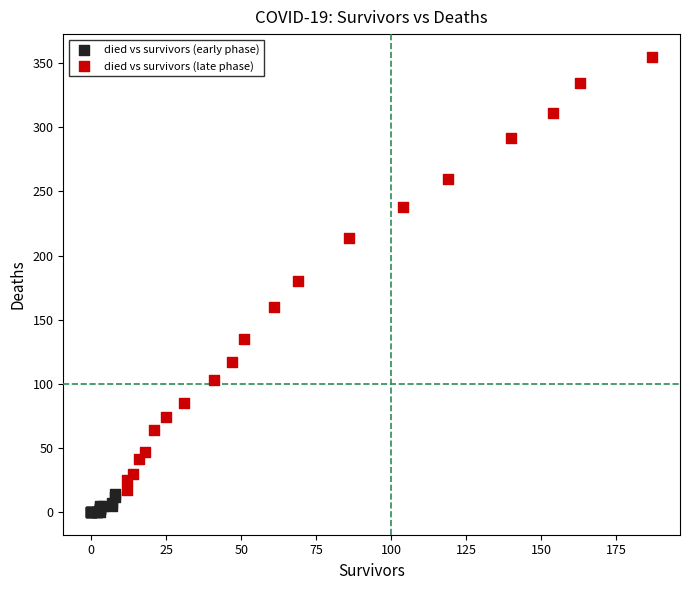

Which series contains the lowest Y value?

died vs survivors (early phase)